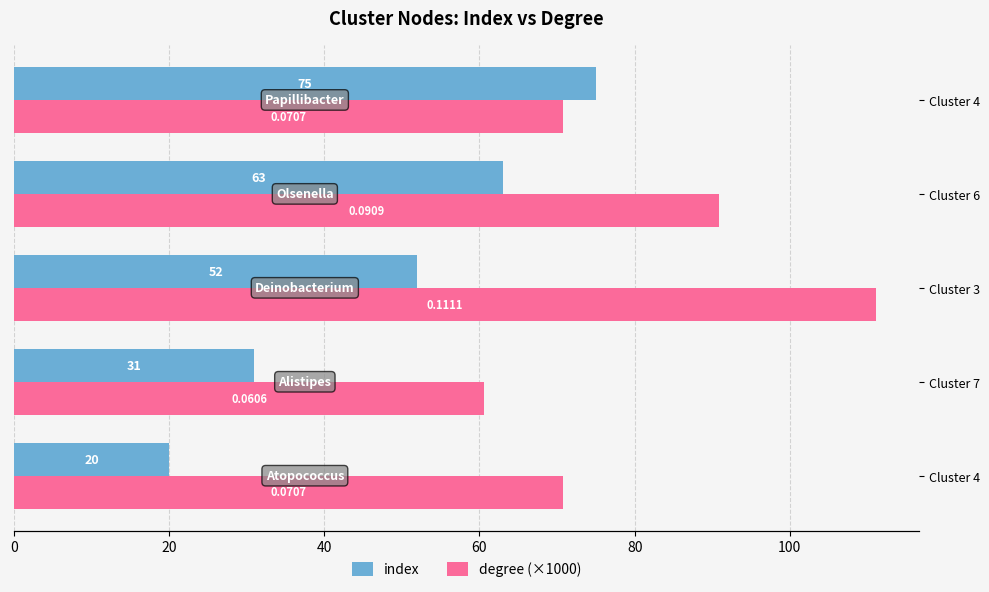

Which series has the largest total across all categories?

degree (×1000)